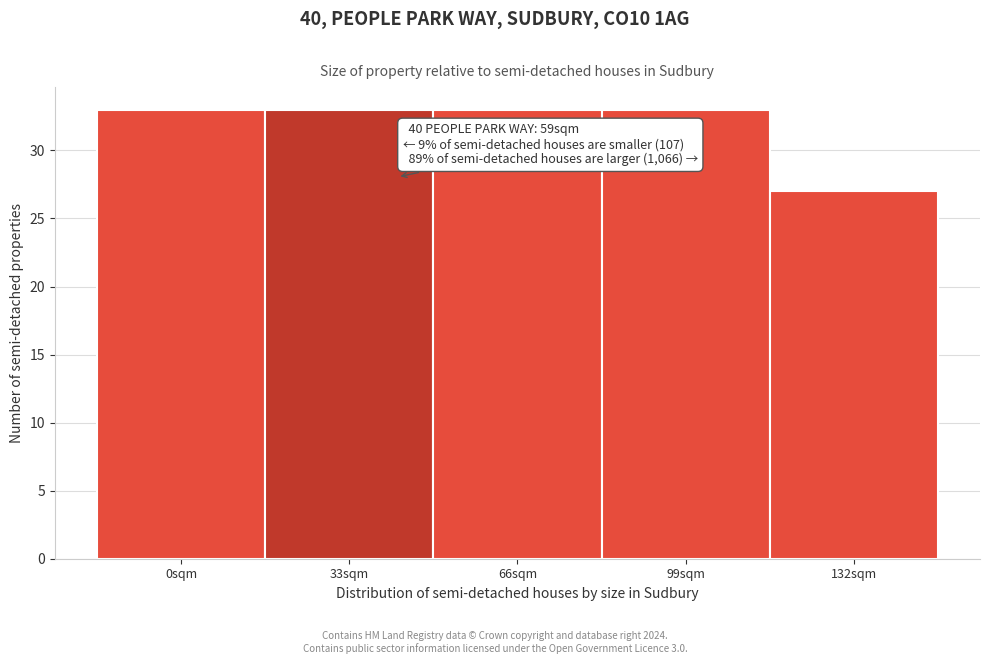

Reading right to left, list all the values displayed in this chart.

132sqm=27	99sqm=33	66sqm=33	33sqm=33	0sqm=33